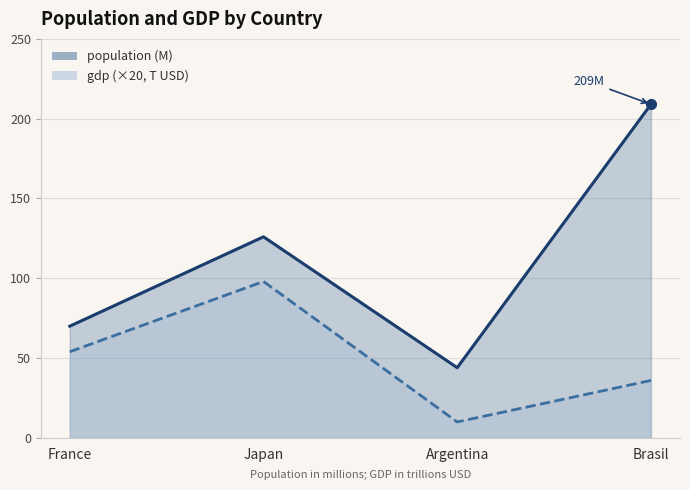

How many interior local peaks does the gdp series have?

1